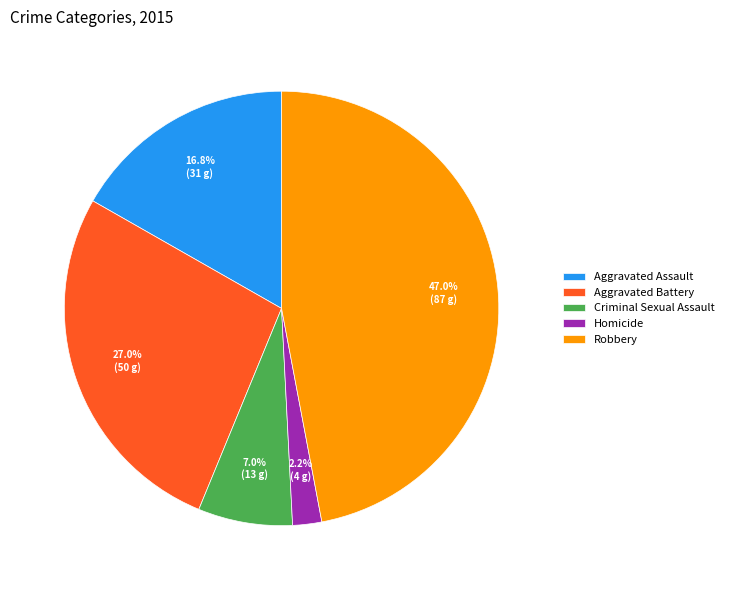

Is there any slice that represents more than half of the pie?

No